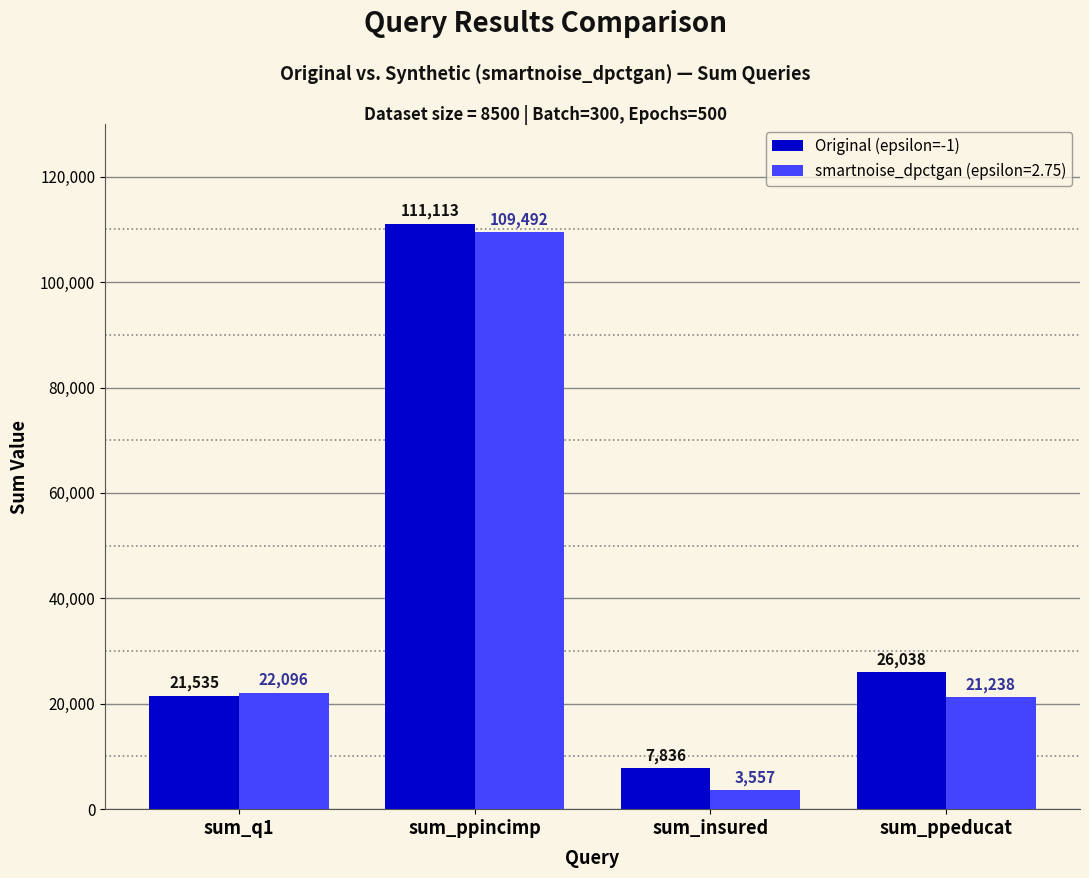

List the series in order of their peak value, highest first.

Original (epsilon=-1), smartnoise_dpctgan (epsilon=2.75)